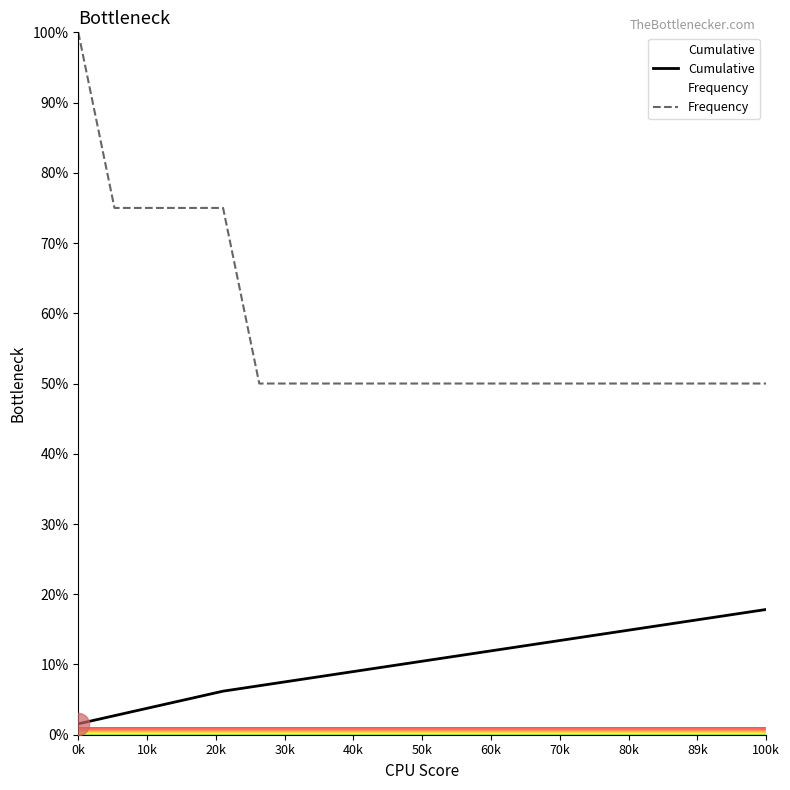

Read the Cumulative value at 2.

7.8